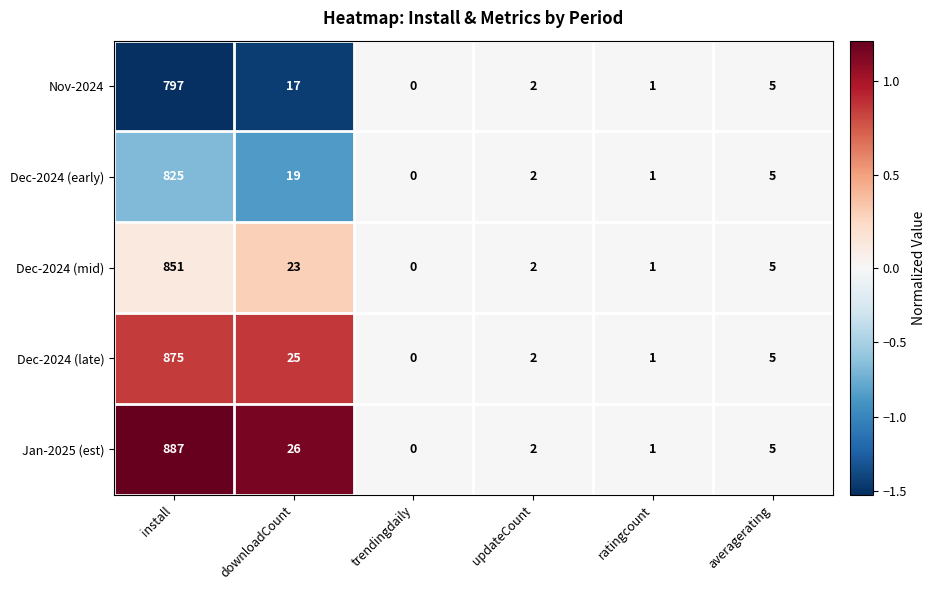

The value of Jan-2025 (est) at install is 323. True or false?

False